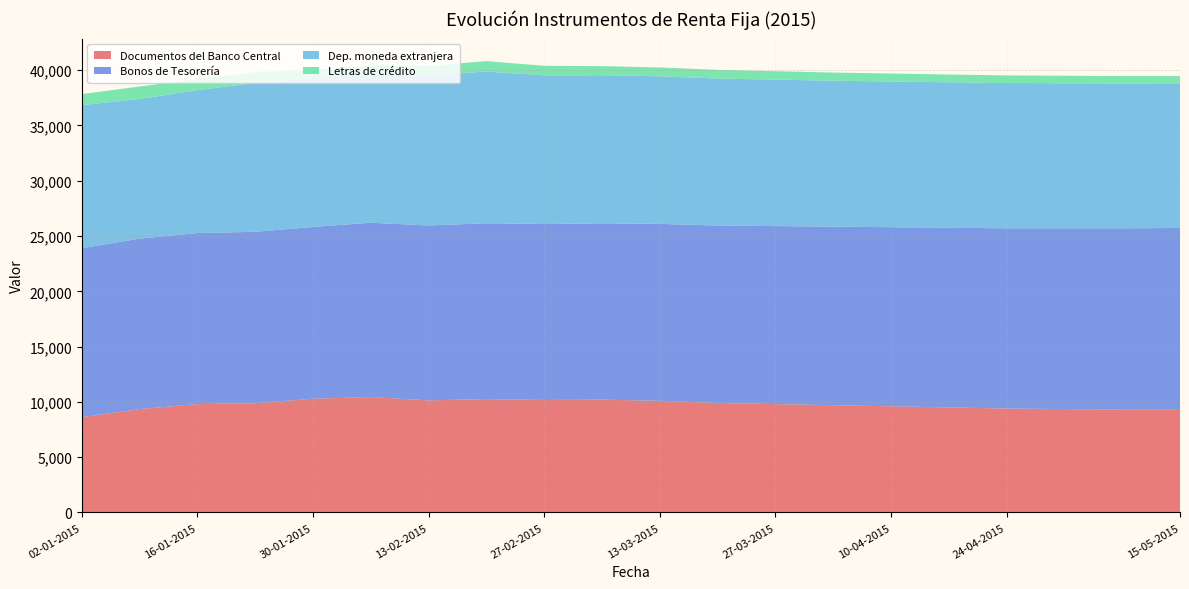

Reading left to right, extract all data points from this chart.

Documentos del Banco Central: 02-01-2015=8618	09-01-2015=9350	16-01-2015=9802	23-01-2015=9883	30-01-2015=10288	06-02-2015=10439	13-02-2015=10139	20-02-2015=10254	27-02-2015=10173	06-03-2015=10200	13-03-2015=10100	20-03-2015=9900	27-03-2015=9800	03-04-2015=9700	10-04-2015=9600	17-04-2015=9500	24-04-2015=9400	01-05-2015=9350	08-05-2015=9300	15-05-2015=9280
Bonos de Tesorería: 02-01-2015=15284	09-01-2015=15418	16-01-2015=15467	23-01-2015=15500	30-01-2015=15536	06-02-2015=15766	13-02-2015=15816	20-02-2015=15904	27-02-2015=15912	06-03-2015=15950	13-03-2015=16000	20-03-2015=16050	27-03-2015=16100	03-04-2015=16150	10-04-2015=16200	17-04-2015=16250	24-04-2015=16300	01-05-2015=16350	08-05-2015=16400	15-05-2015=16450
Dep. moneda extranjera: 02-01-2015=12942	09-01-2015=12630	16-01-2015=12928	23-01-2015=13465	30-01-2015=13465	06-02-2015=13506	13-02-2015=13594	20-02-2015=13716	27-02-2015=13453	06-03-2015=13400	13-03-2015=13350	20-03-2015=13300	27-03-2015=13250	03-04-2015=13200	10-04-2015=13180	17-04-2015=13160	24-04-2015=13140	01-05-2015=13120	08-05-2015=13100	15-05-2015=13080
Letras de crédito: 02-01-2015=994	09-01-2015=1130	16-01-2015=1009	23-01-2015=977	30-01-2015=742	06-02-2015=699	13-02-2015=841	20-02-2015=949	27-02-2015=862	06-03-2015=820	13-03-2015=800	20-03-2015=780	27-03-2015=760	03-04-2015=740	10-04-2015=720	17-04-2015=700	24-04-2015=690	01-05-2015=680	08-05-2015=670	15-05-2015=660